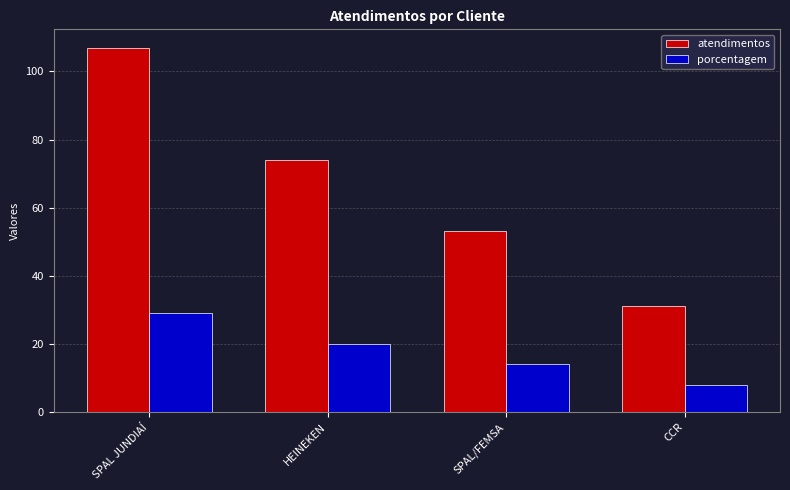

Between SPAL JUNDIAÍ and SPAL/FEMSA, which series saw the biggest shift?

atendimentos